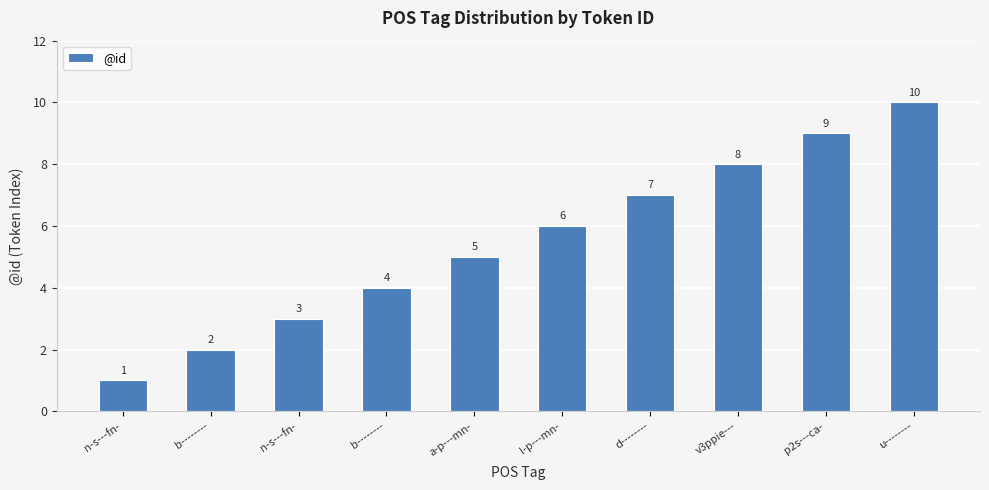

Reading right to left, transcribe all the data shown in this chart.

10	9	8	7	6	5	4	3	2	1